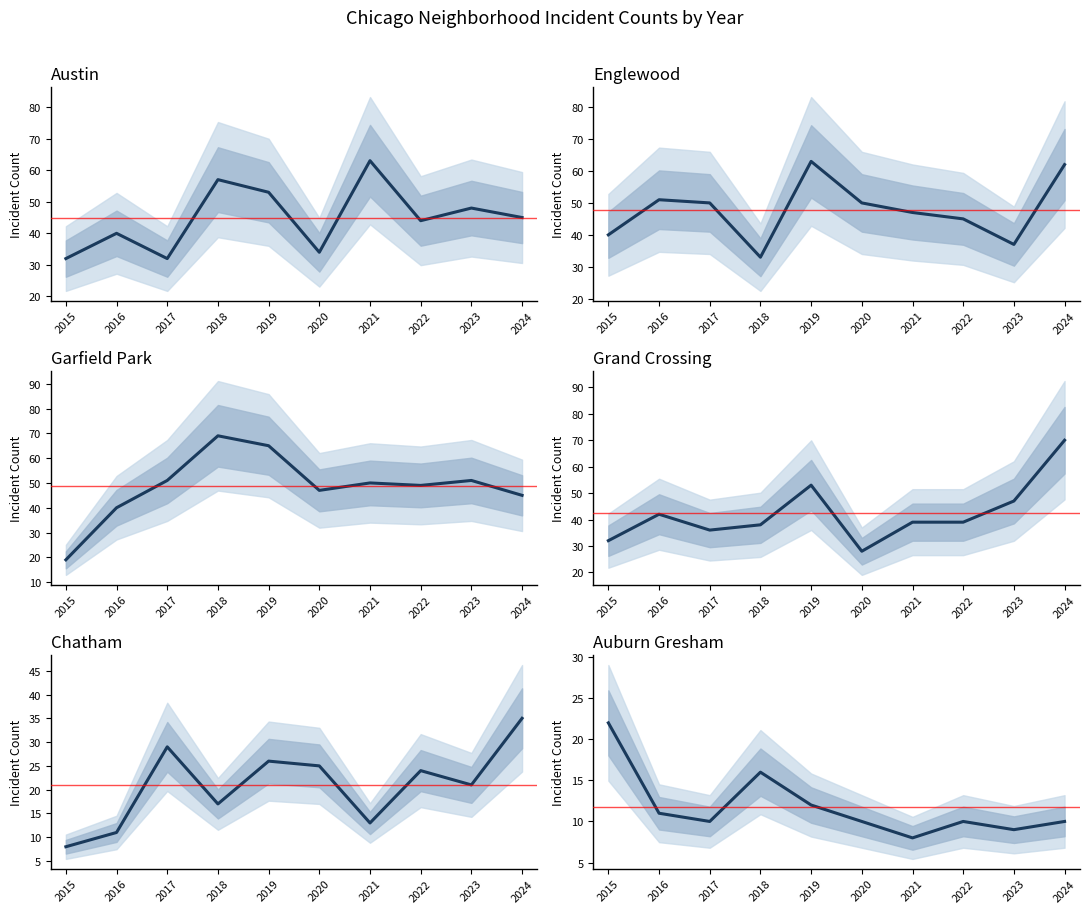

What is the difference between the second highest and minimum values in the Grand Crossing series?

25